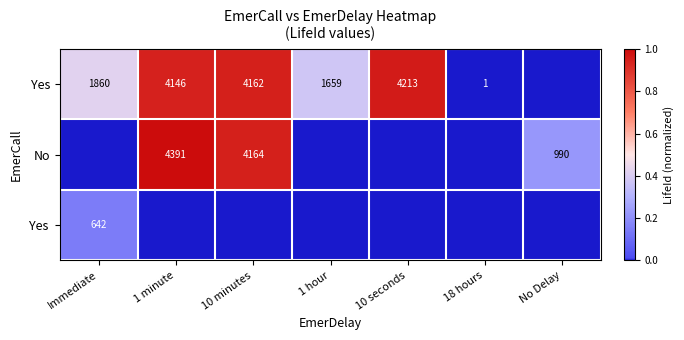

What is the sum of the No values at No Delay and 1 minute?

5381